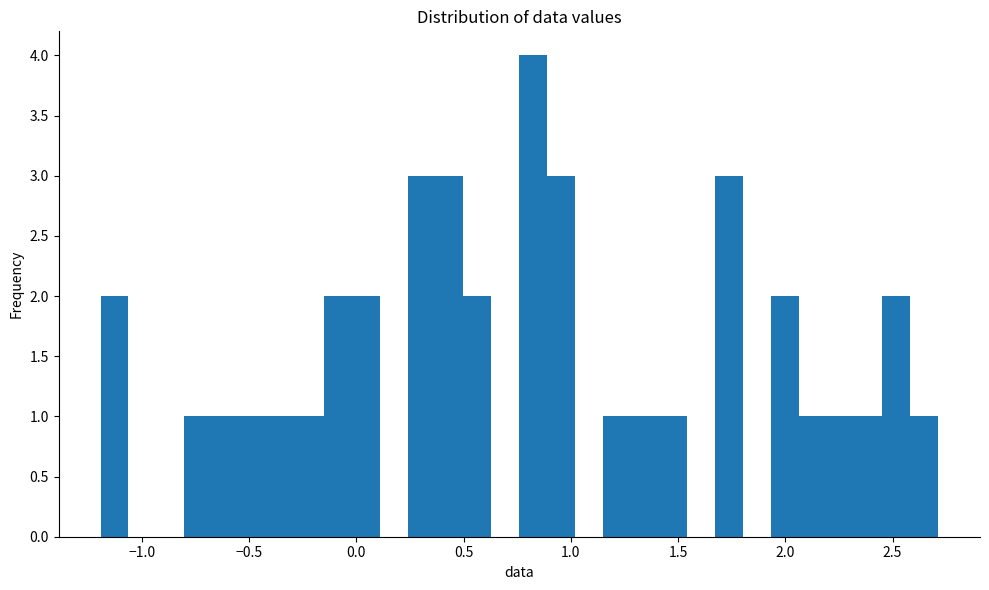

Around what value on the x-axis is the tallest bar? Give the approximate position of its centre, as read against the axis.

0.80